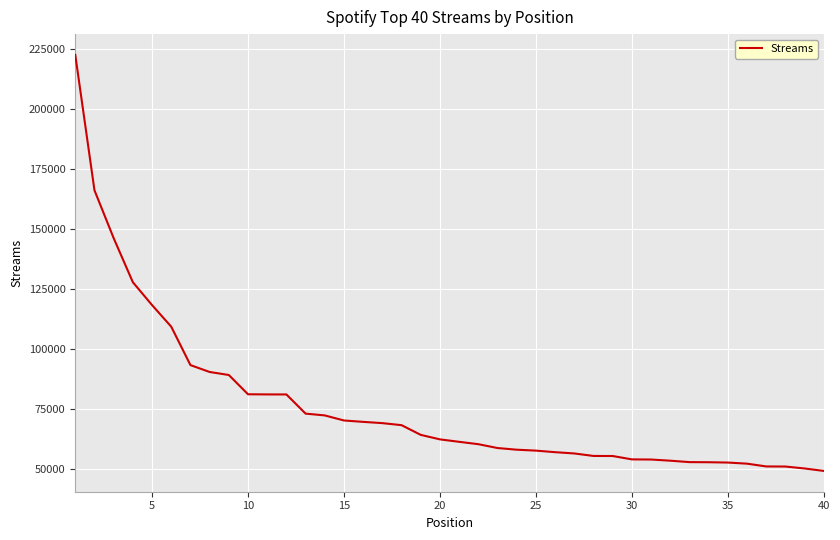

What is the maximum value shown in the chart?

222552